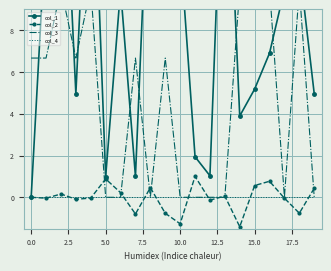

True or false: col_2 has a value of 0.6 at 15.0.

True